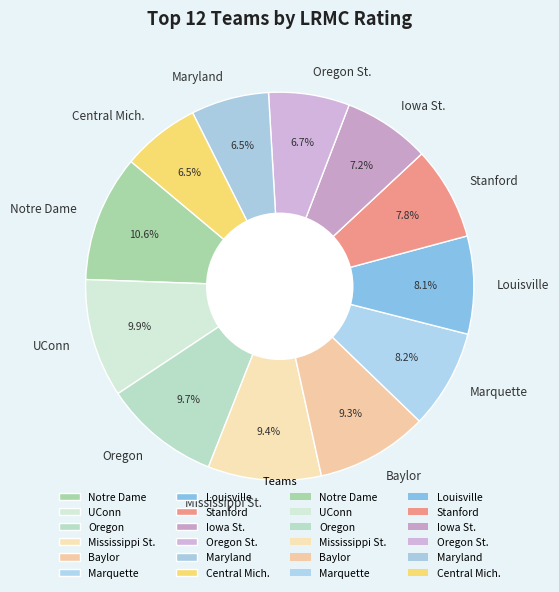

To the nearest percent, what portion does Baylor represent?

9%